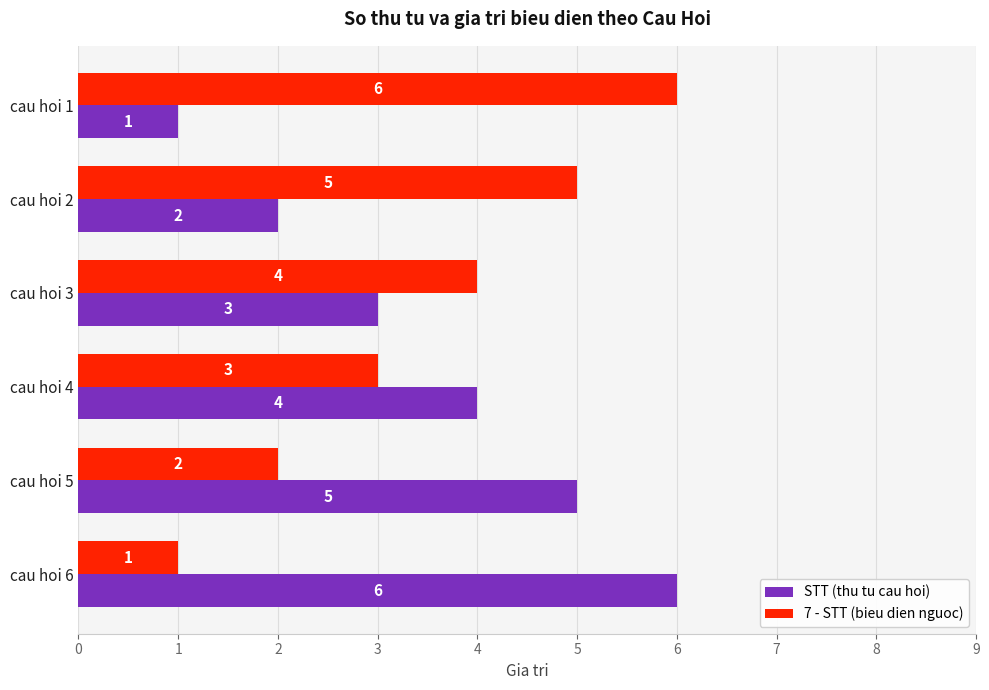

Is it true that 7 - STT (bieu dien nguoc) equals 1 at cau hoi 6?

True